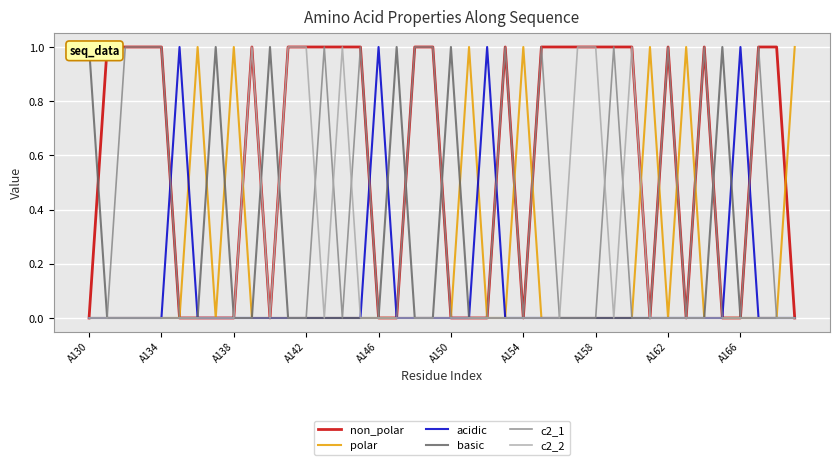

At which category is the sum across all series the highest?

A138